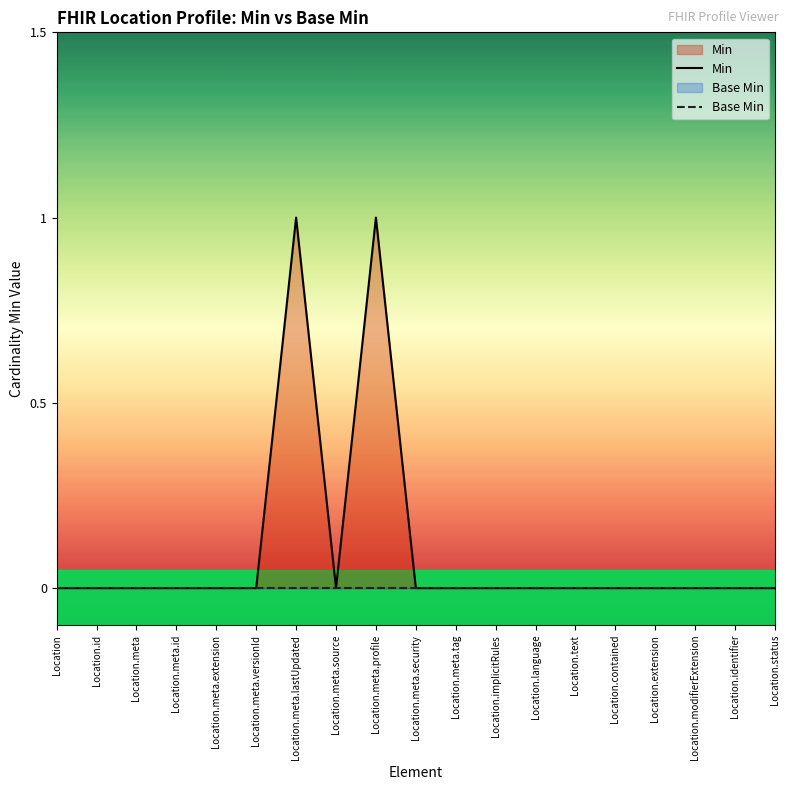

Reading right to left, list all the values displayed in this chart.

Min: 0	0	0	0	0	0	0	0	0	0	1	0	1	0	0	0	0	0	0
Base Min: 0	0	0	0	0	0	0	0	0	0	0	0	0	0	0	0	0	0	0